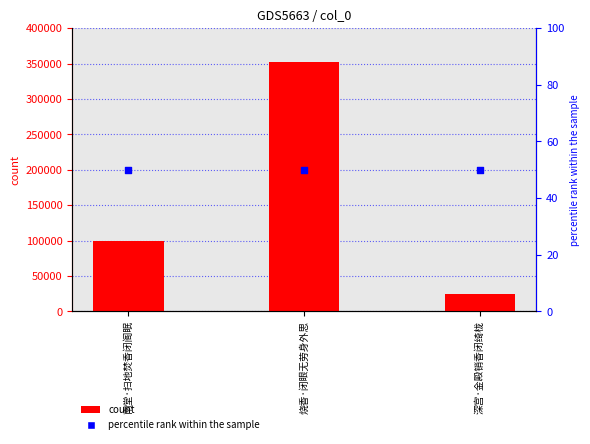

Which series has the widest spread of Y values?

count